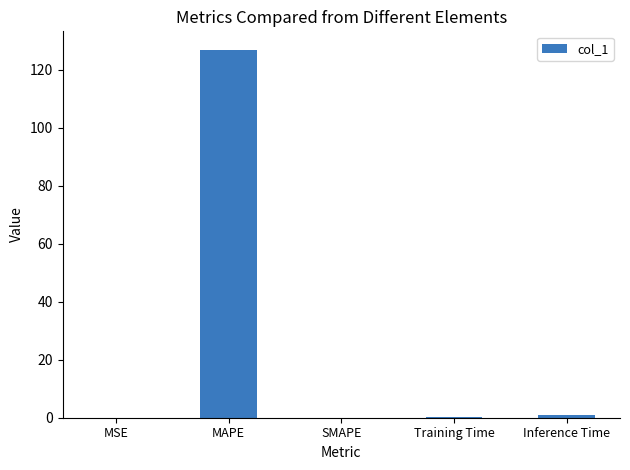

How many categories are shown in the chart?

5